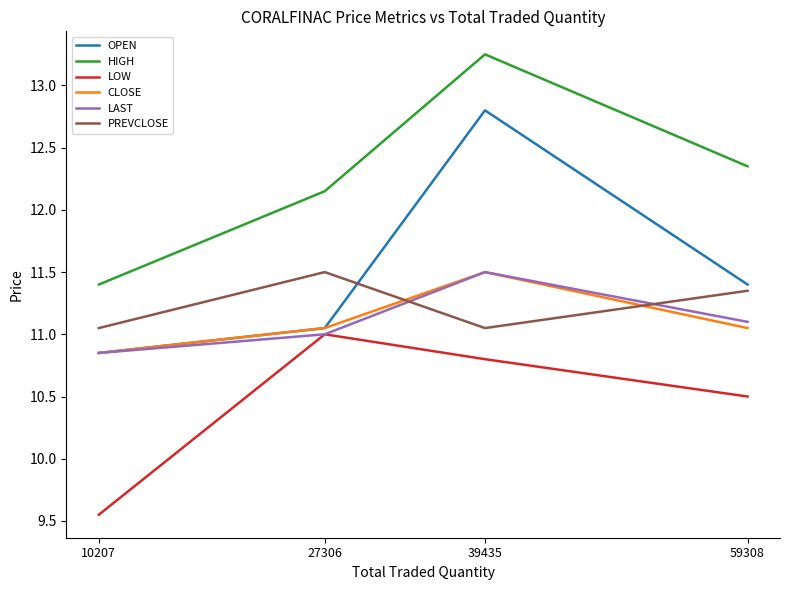

What is the approximate value of OPEN at 59308?

11.4